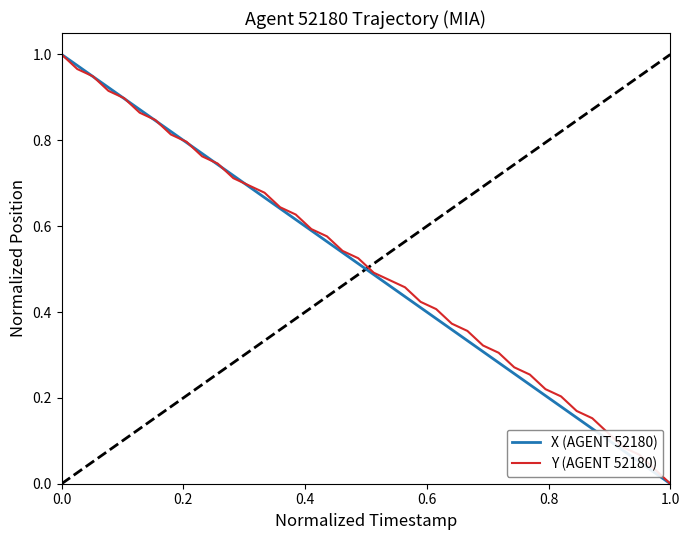

Does the chart have visible grid lines?

No